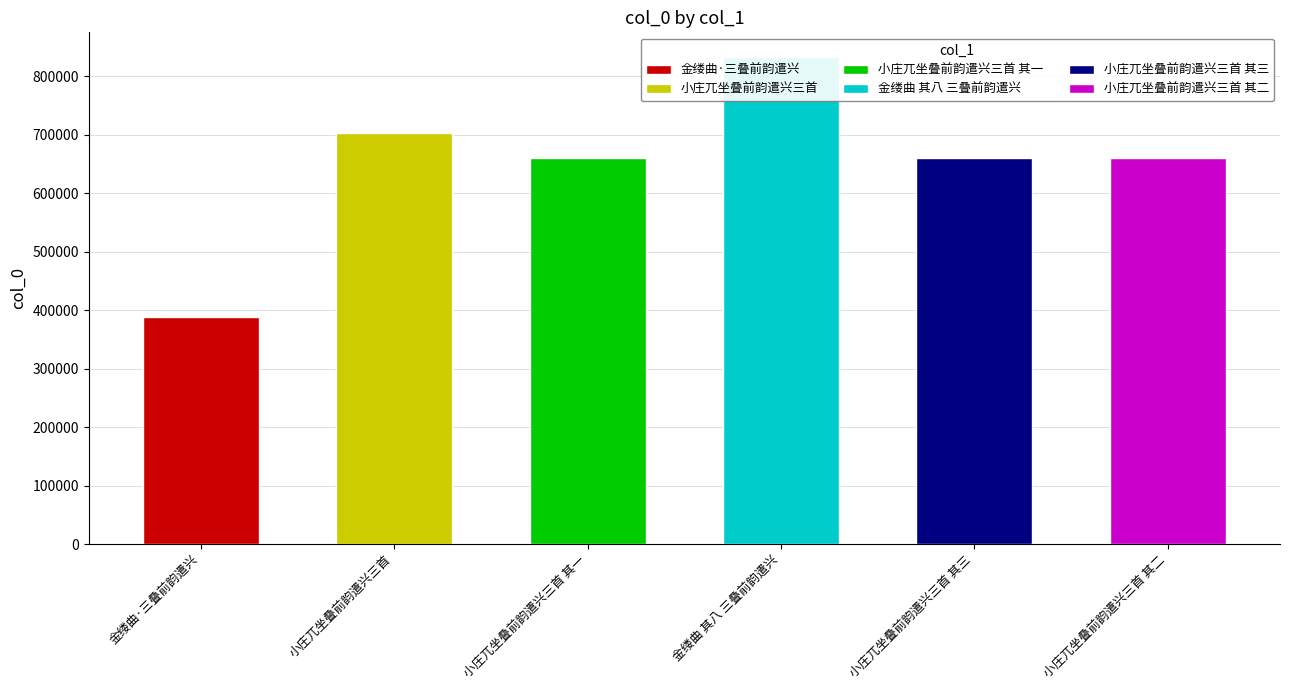

Which has a higher value, 小庄兀坐叠前韵遣兴三首 其二 or 小庄兀坐叠前韵遣兴三首 其一?

小庄兀坐叠前韵遣兴三首 其二